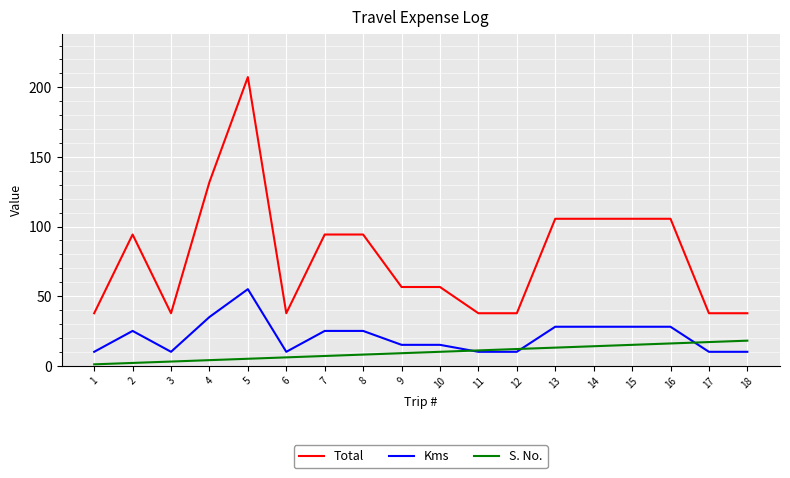

What is the highest value of the S. No. series?

18.0